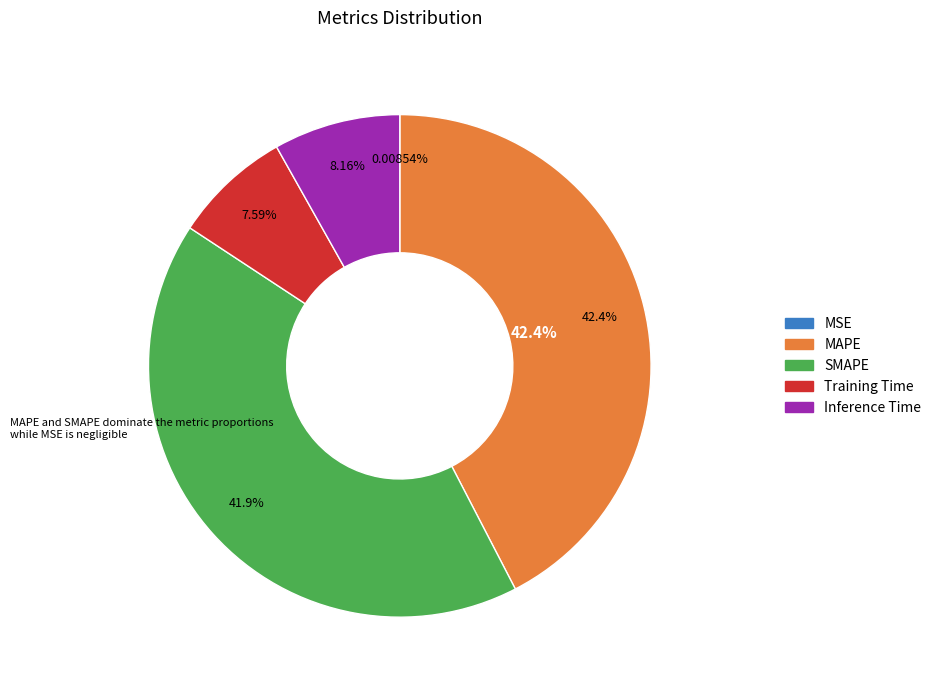

Does MSE represent more than half of the total?

No